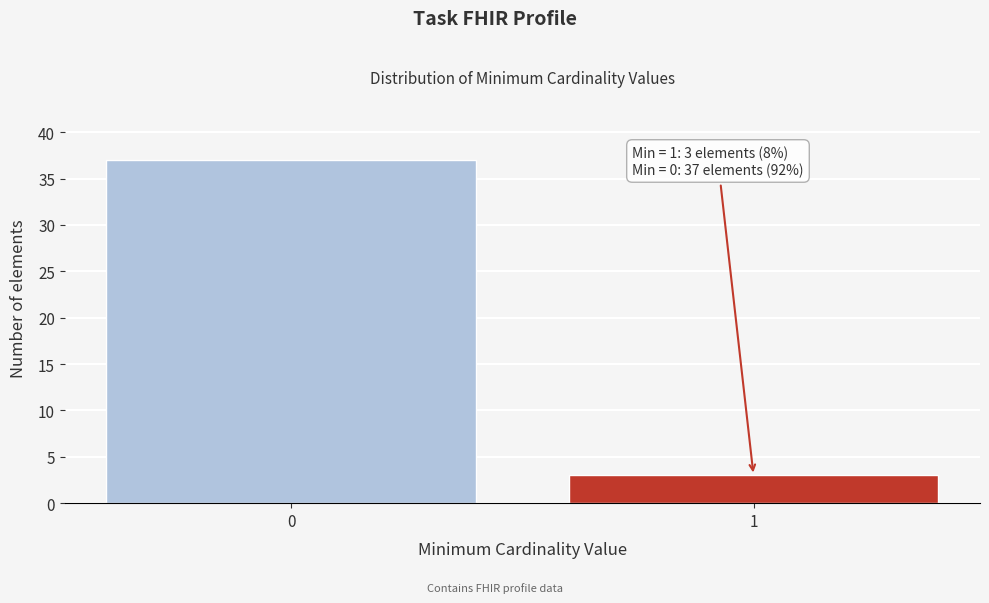

Reading left to right, what are all the values shown in this chart?

37	3